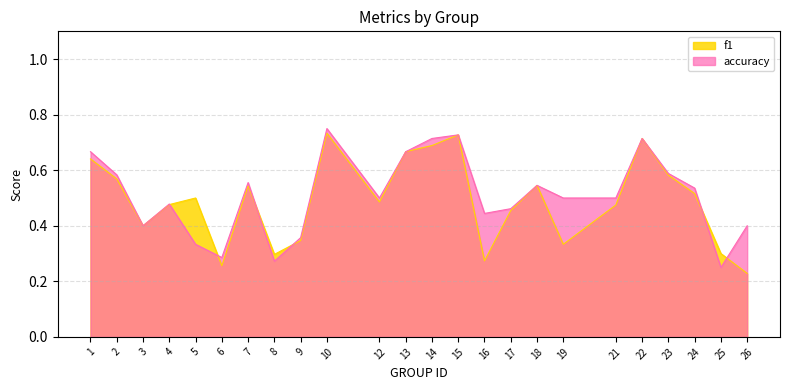

Is it true that accuracy equals 0.7 at 19?

False